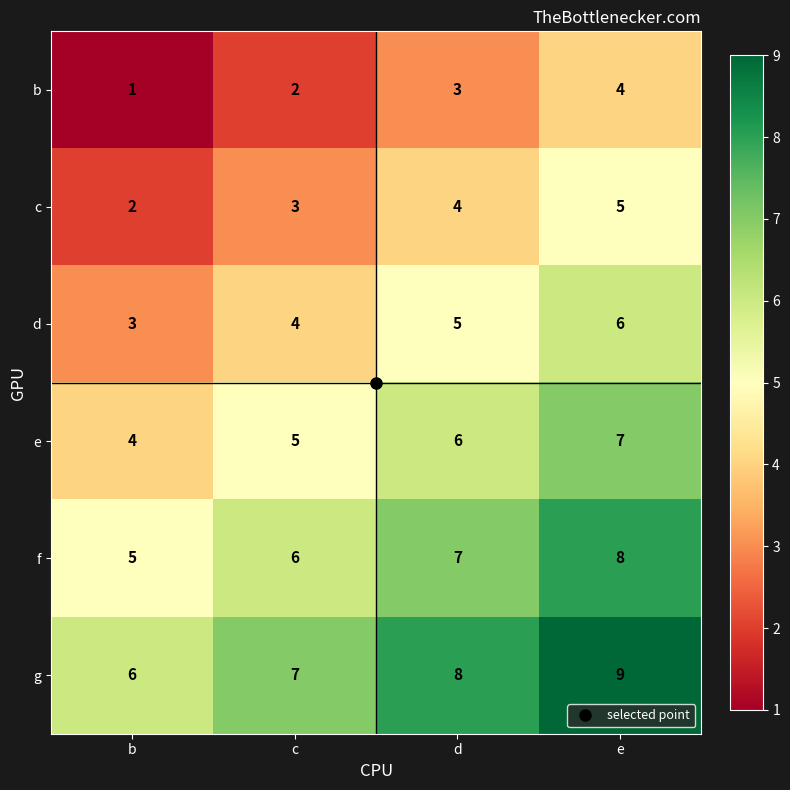

List the series in order of their overall mean, highest first.

g, f, e, d, c, b